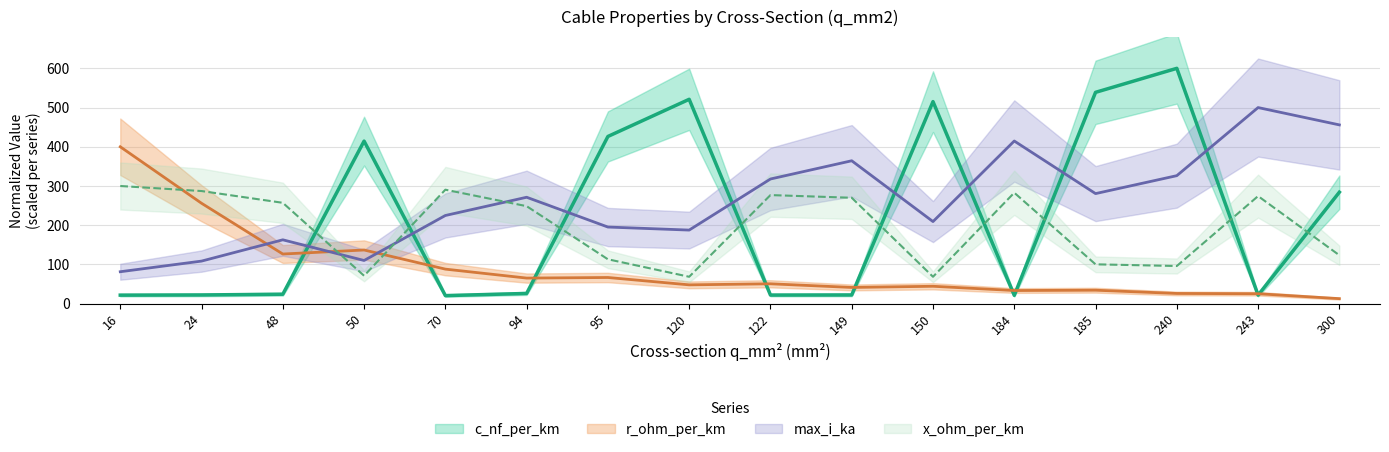

What are all the series names shown in the legend?

c_nf_per_km, x_ohm_per_km, max_i_ka, r_ohm_per_km